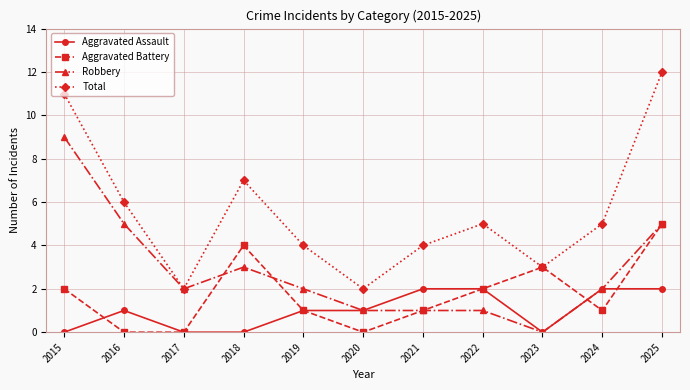

At which category is the sum across all series the highest?

2025